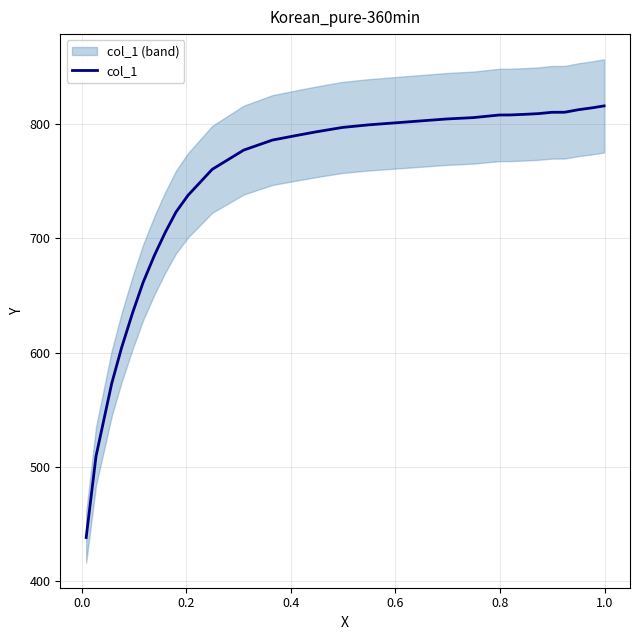

What is the maximum value shown in the chart?

815.9